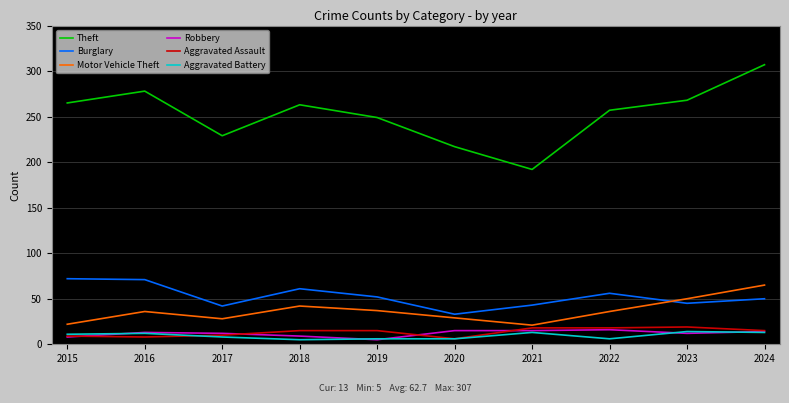

At how many categories does at least one series exceed 234?

7